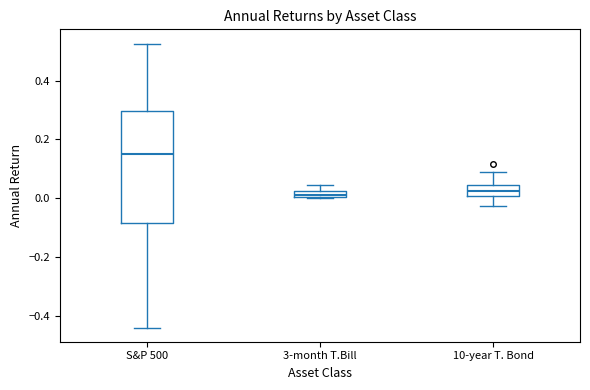

Where is the upper edge of the box for 3-month T.Bill on the y-axis? The values are not printed on the chart, so give them approximately, as read against the axis.

0.02